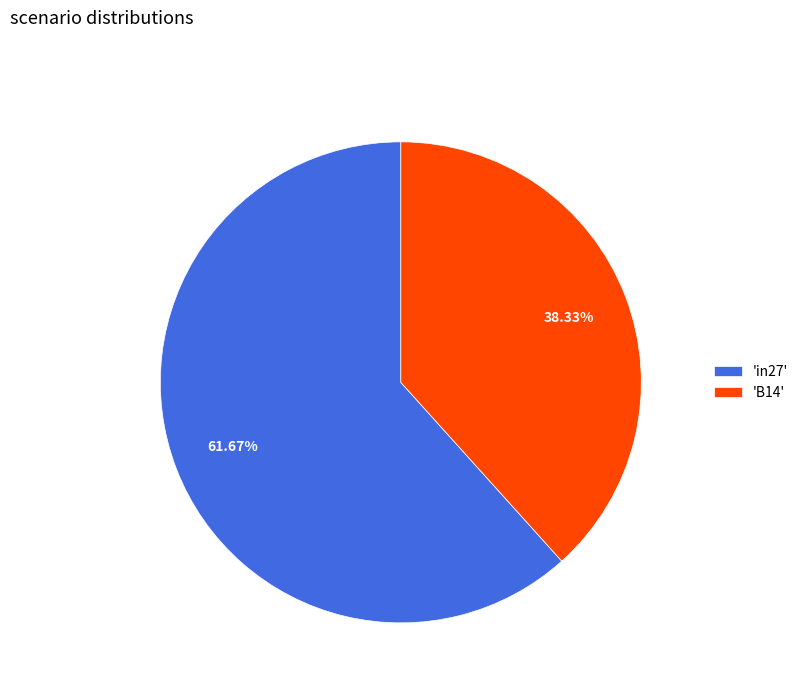

What is the ratio of the value at 'in27' to the value at 'B14'?

1.6